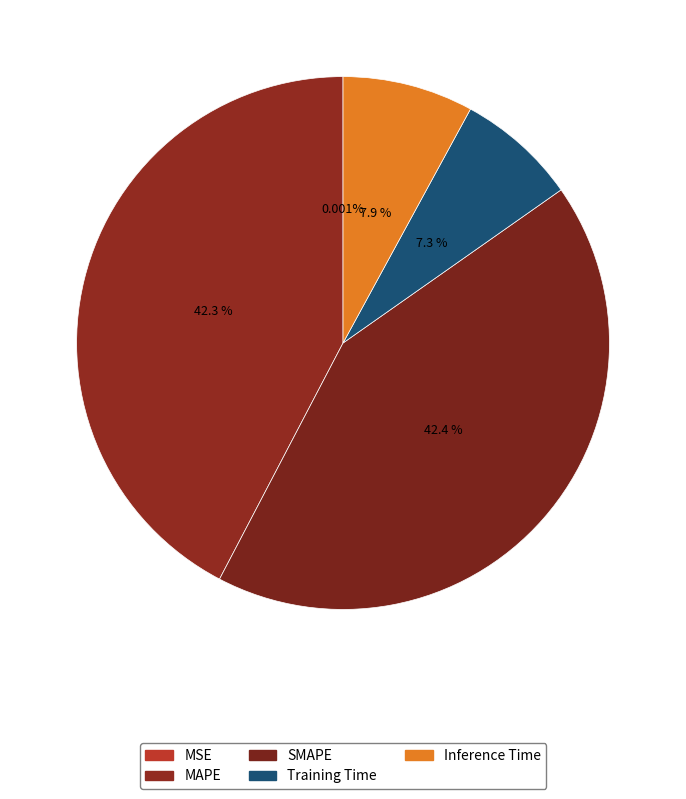

Does MAPE represent more than half of the total?

No